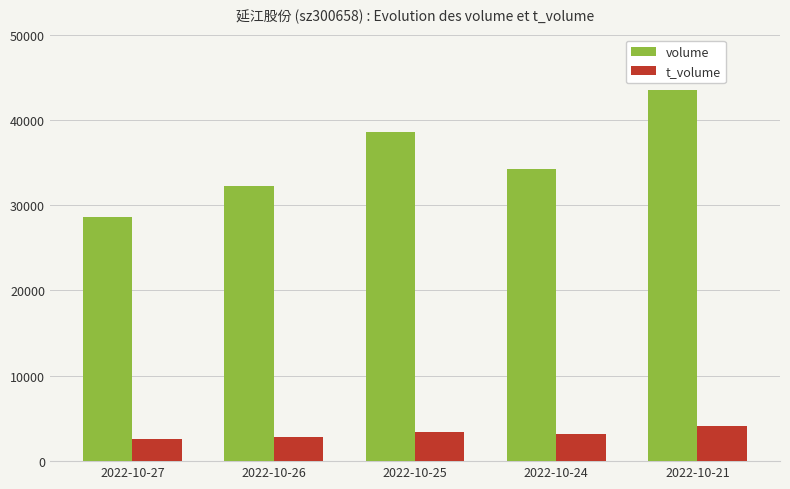

At how many categories does at least one series exceed 7550?

5